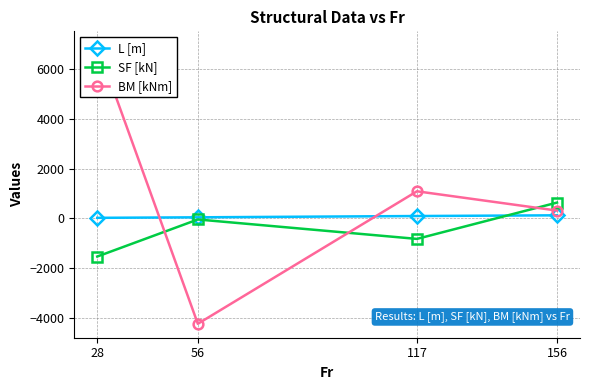

Which series has the widest spread of values?

BM [kNm]